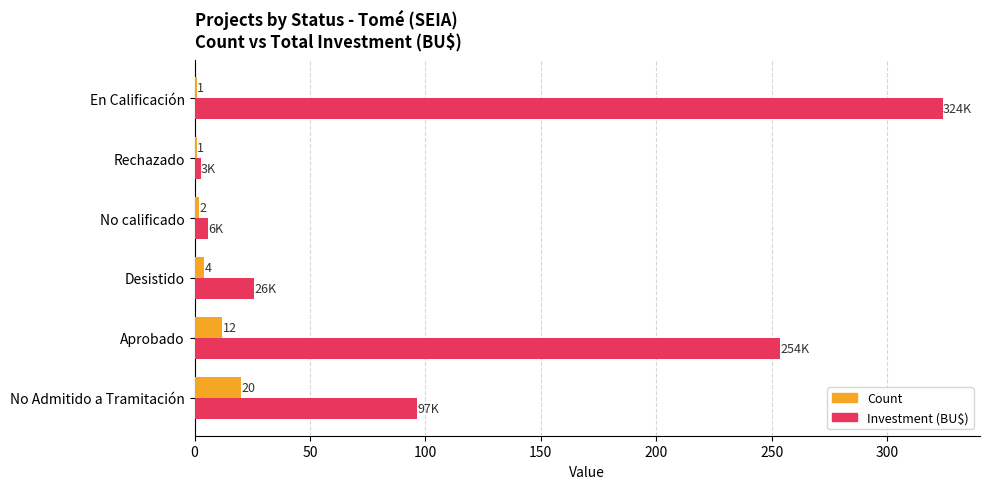

Which series changed the most between No calificado and Rechazado?

Investment (BU$)